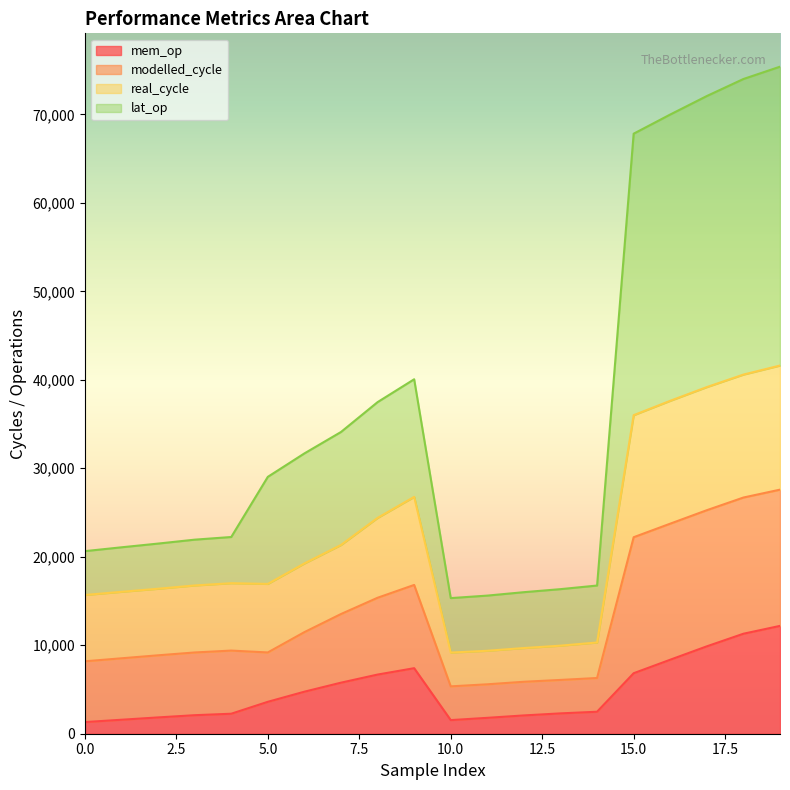

What is the maximum value for mem_op?

12187.2